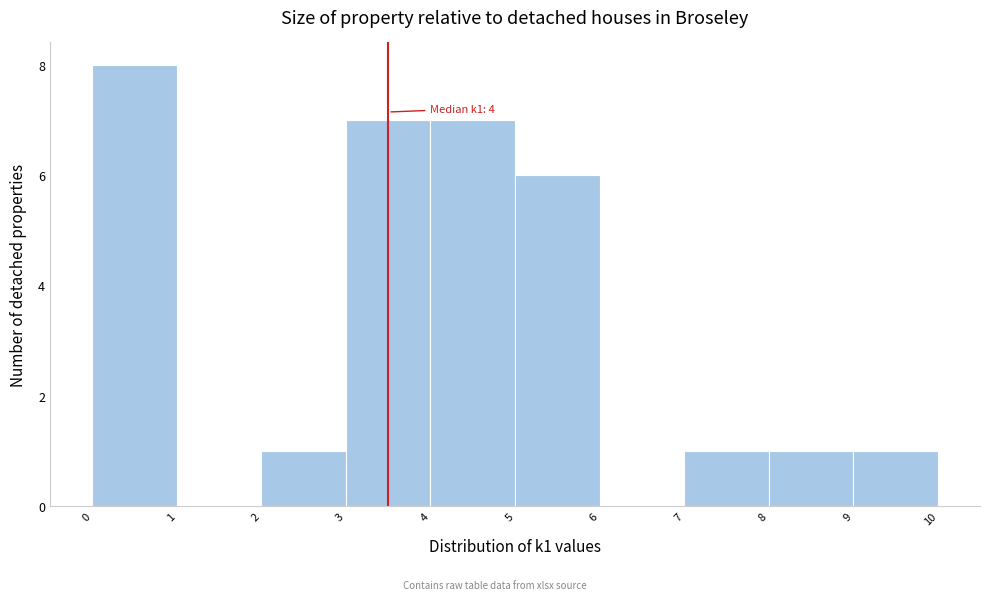

Over which range of the x-axis is the bar tallest?

0 to 1